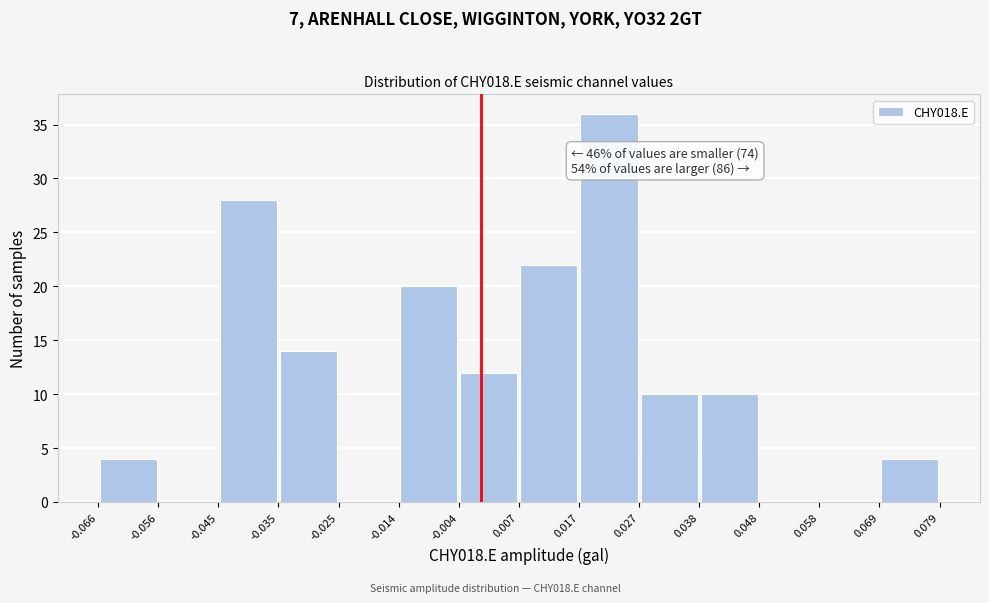

Over which range of the x-axis is the bar tallest?

0.017 to 0.027